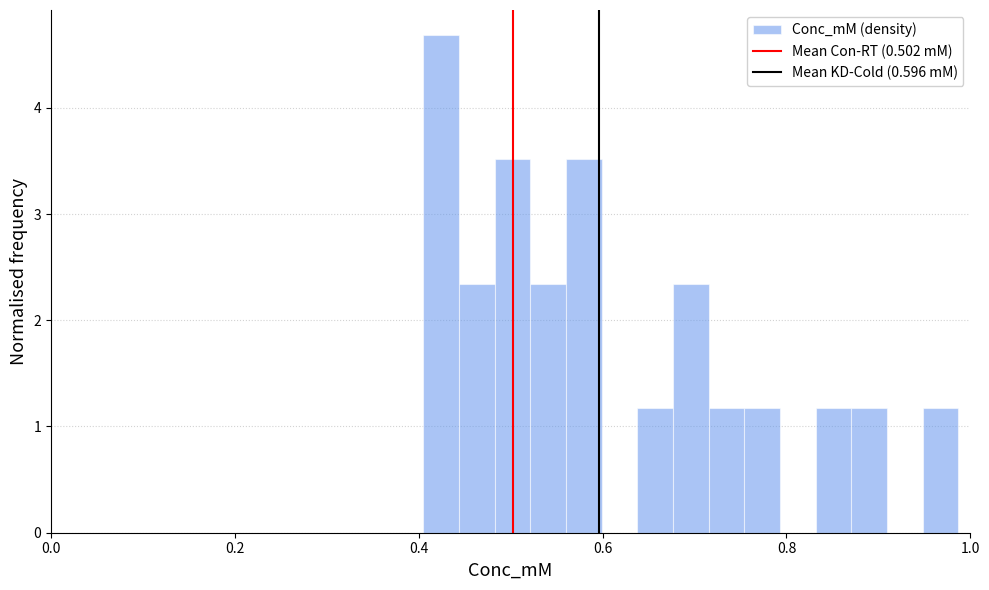

Read against the x-axis, roughly where is the centre of the tallest bar?

0.42